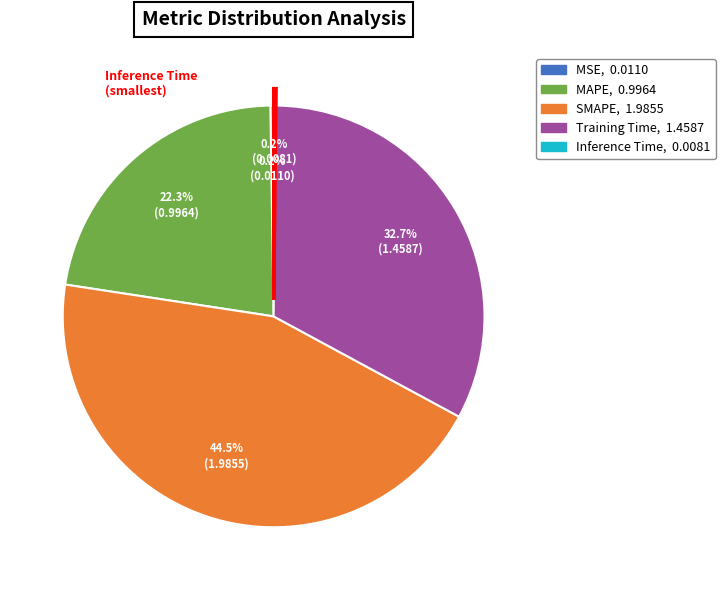

Is there a majority slice in this chart?

No